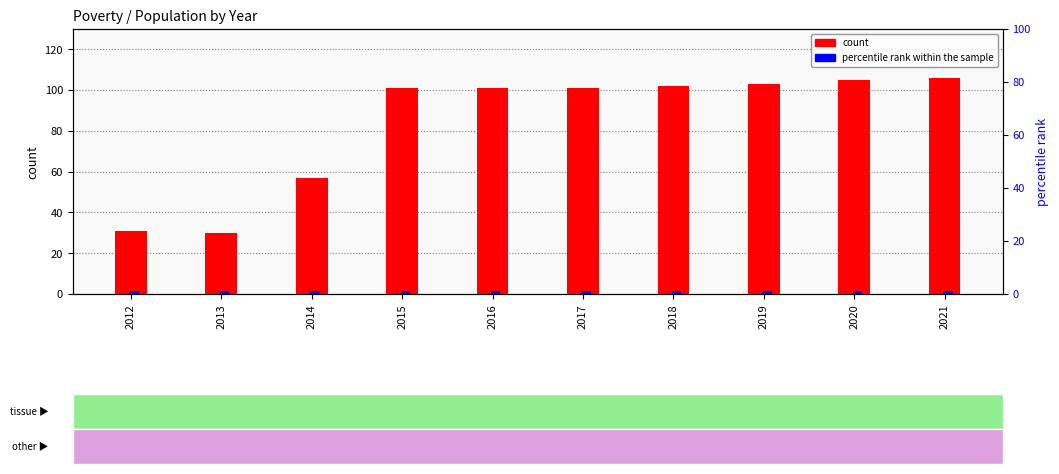

Reading left to right, what are all the values shown in this chart?

count: 2012=31	2013=30	2014=57	2015=101	2016=101	2017=101	2018=102	2019=103	2020=105	2021=106
percentile rank within the sample: 2012=1	2013=1	2014=1	2015=1	2016=1	2017=1	2018=1	2019=1	2020=1	2021=1